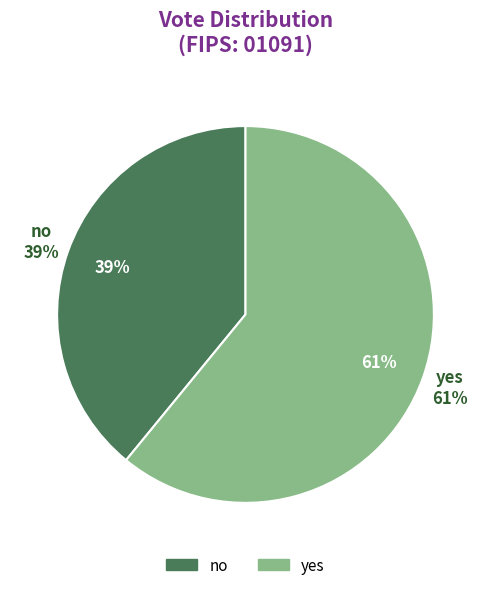

To the nearest percent, what portion does yes represent?

61%